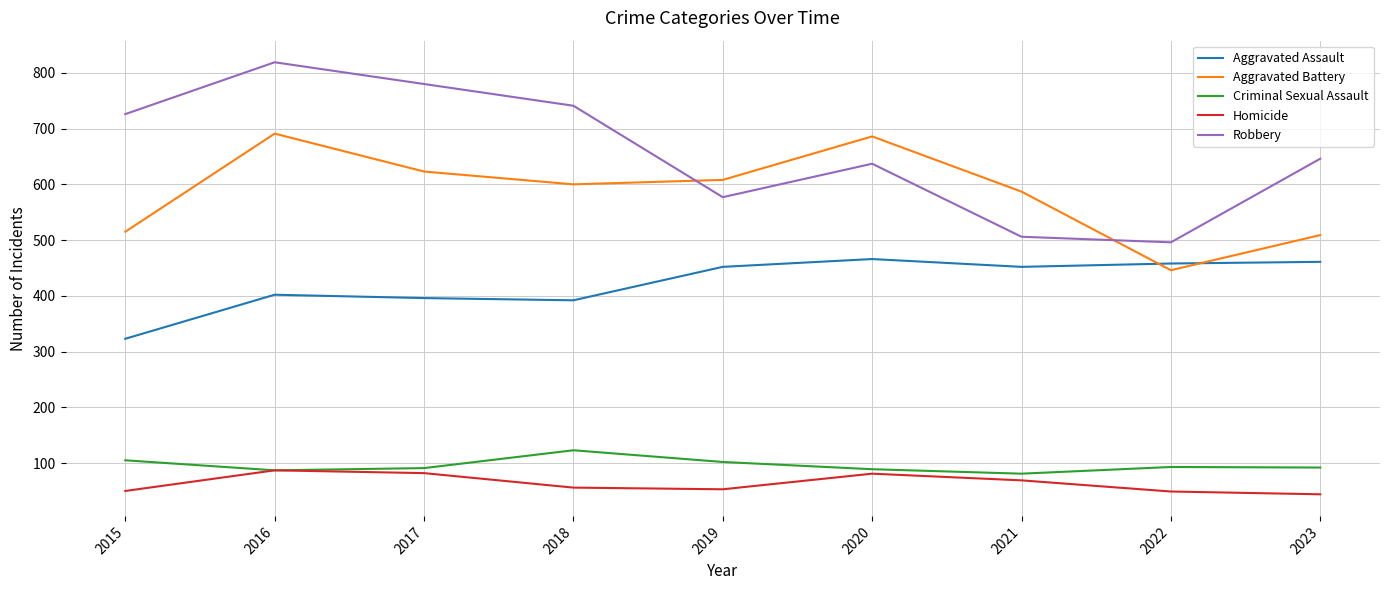

What is the sum of all Robbery values?

5928